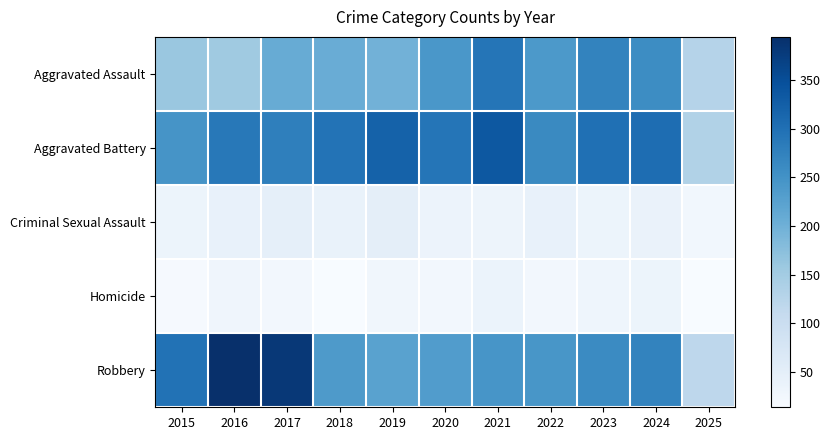

Reading left to right, extract all data points from this chart.

Aggravated Assault: 2015=160	2016=154	2017=207	2018=206	2019=197	2020=242	2021=292	2022=239	2023=272	2024=258	2025=129
Aggravated Battery: 2015=246	2016=288	2017=277	2018=296	2019=321	2020=293	2021=335	2022=263	2023=300	2024=304	2025=133
Criminal Sexual Assault: 2015=34	2016=43	2017=47	2018=40	2019=51	2020=36	2021=33	2022=42	2023=34	2024=39	2025=25
Homicide: 2015=17	2016=29	2017=24	2018=15	2019=27	2020=24	2021=37	2022=23	2023=31	2024=34	2025=14
Robbery: 2015=297	2016=394	2017=381	2018=237	2019=224	2020=233	2021=245	2022=243	2023=261	2024=272	2025=119